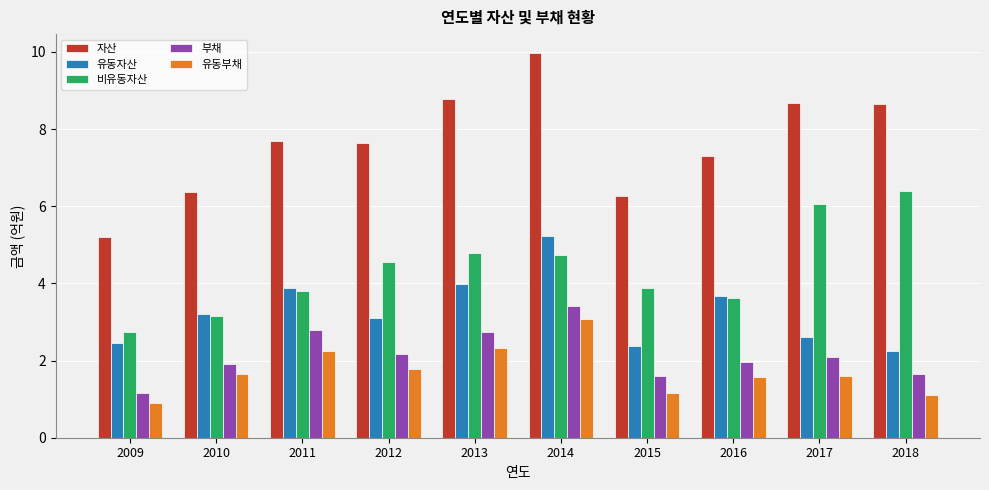

The 자산 series shows 151597452 at 2013. True or false?

False